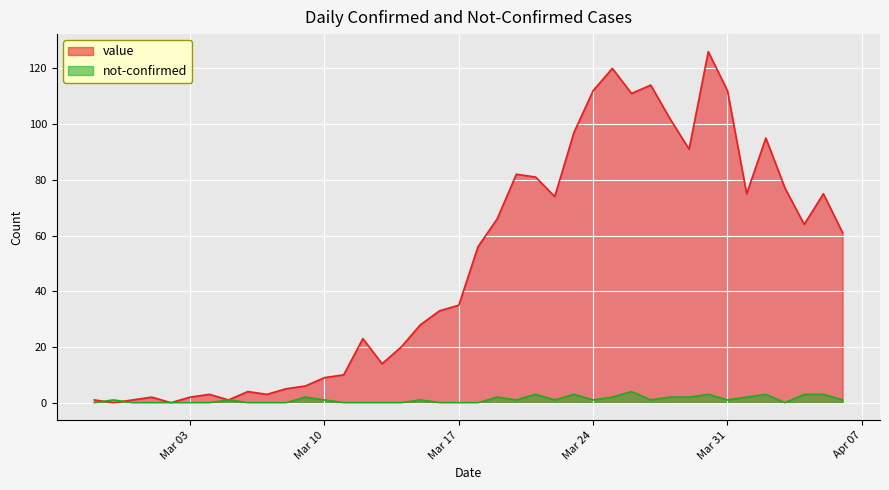

What is the maximum value for not-confirmed?

4